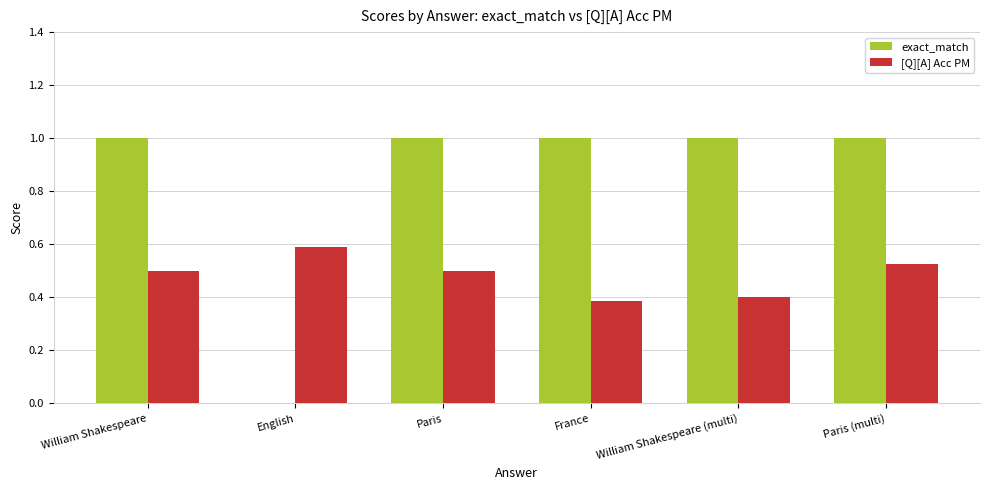

Count the number of data series in this chart.

2